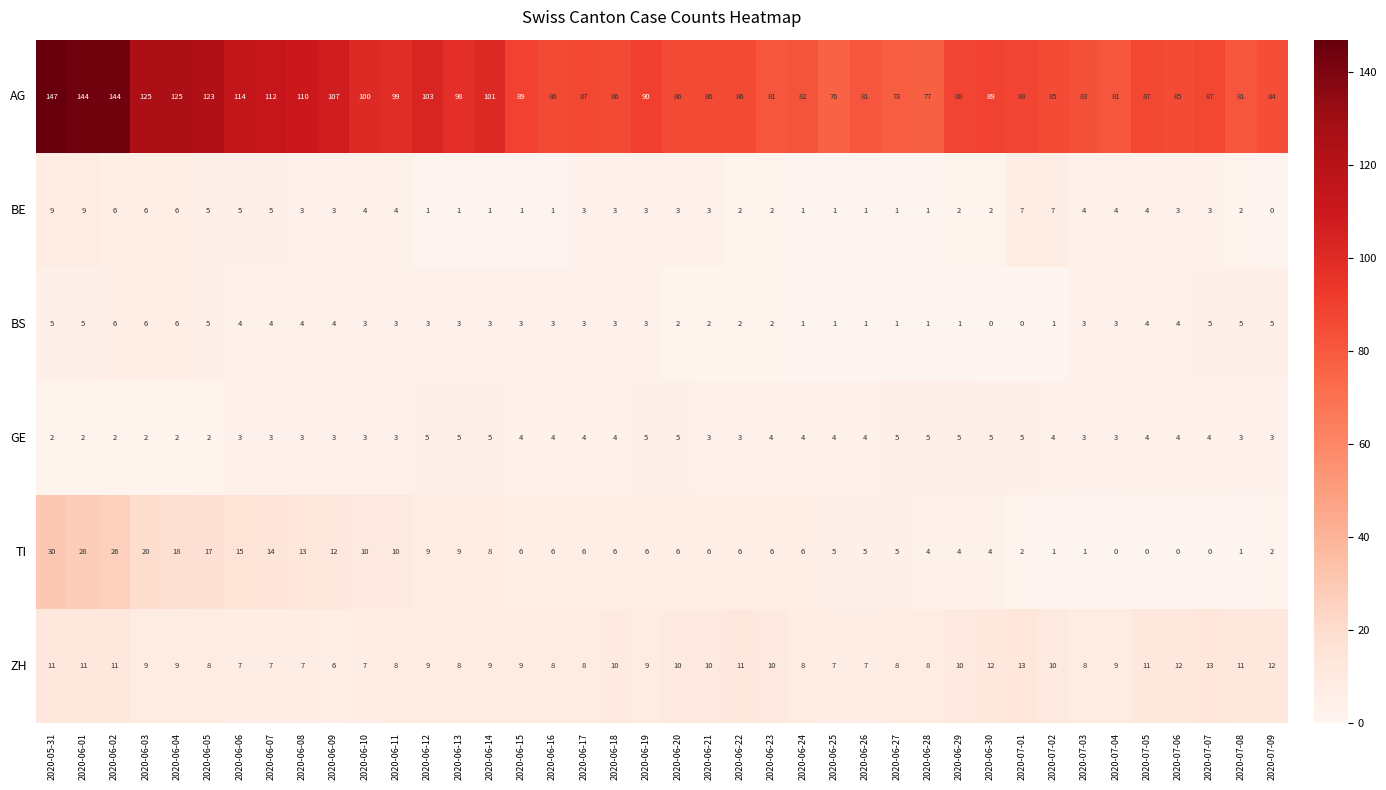

Count the number of categories in the chart.

40